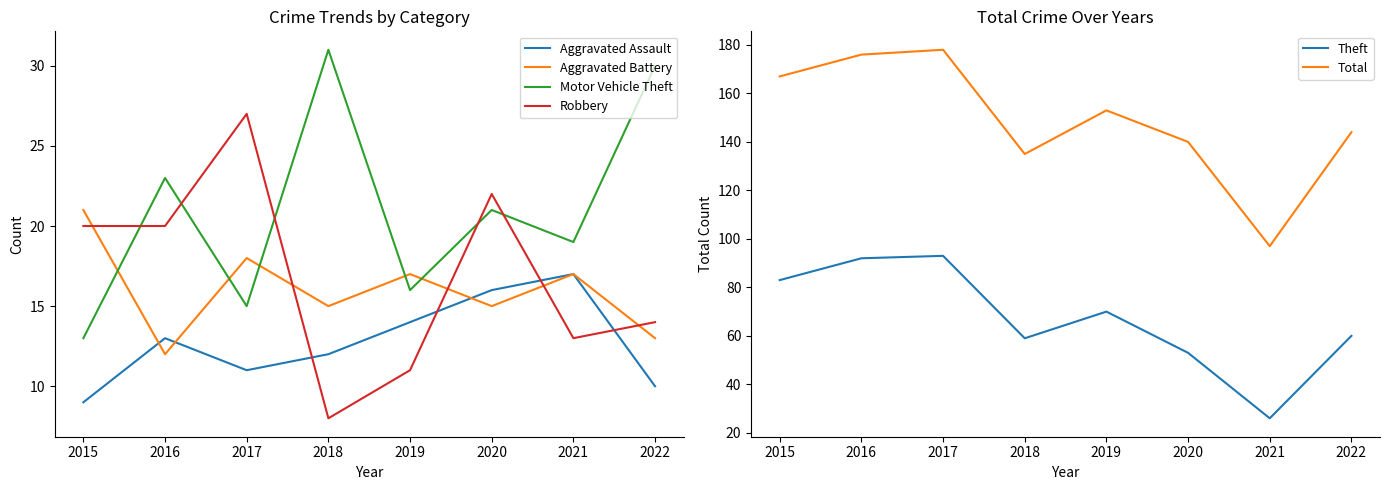

Between 2015 and 2016, which is larger?

2016